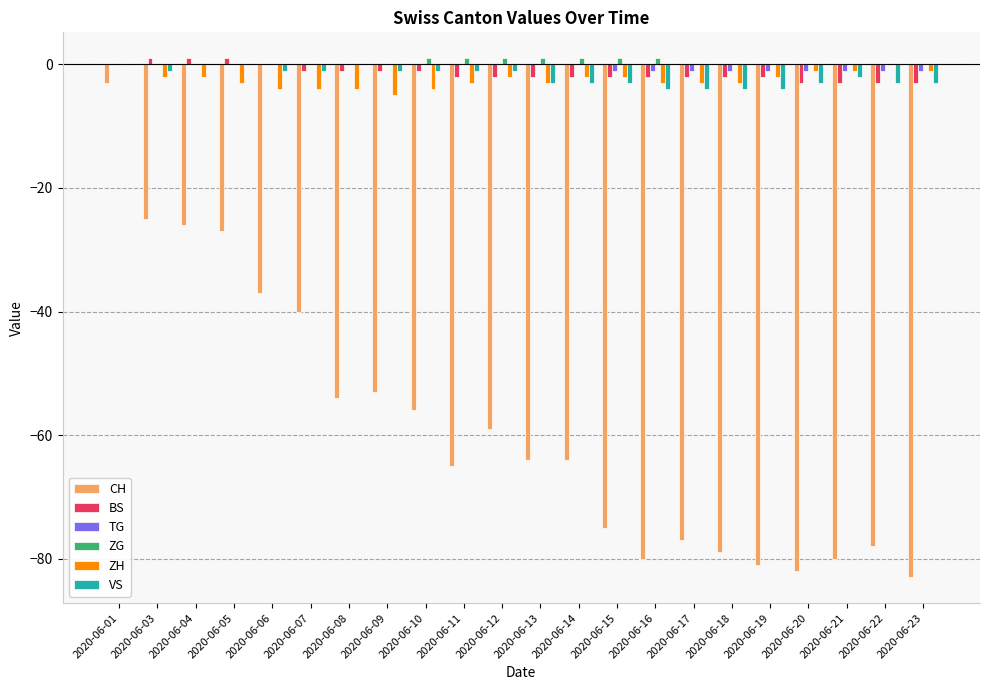

Reading right to left, list all the values displayed in this chart.

CH: 2020-06-23=-83	2020-06-22=-78	2020-06-21=-80	2020-06-20=-82	2020-06-19=-81	2020-06-18=-79	2020-06-17=-77	2020-06-16=-80	2020-06-15=-75	2020-06-14=-64	2020-06-13=-64	2020-06-12=-59	2020-06-11=-65	2020-06-10=-56	2020-06-09=-53	2020-06-08=-54	2020-06-07=-40	2020-06-06=-37	2020-06-05=-27	2020-06-04=-26	2020-06-03=-25	2020-06-01=-3
BS: 2020-06-23=-3	2020-06-22=-3	2020-06-21=-3	2020-06-20=-3	2020-06-19=-2	2020-06-18=-2	2020-06-17=-2	2020-06-16=-2	2020-06-15=-2	2020-06-14=-2	2020-06-13=-2	2020-06-12=-2	2020-06-11=-2	2020-06-10=-1	2020-06-09=-1	2020-06-08=-1	2020-06-07=-1	2020-06-06=0	2020-06-05=1	2020-06-04=1	2020-06-03=1	2020-06-01=0
TG: 2020-06-23=-1	2020-06-22=-1	2020-06-21=-1	2020-06-20=-1	2020-06-19=-1	2020-06-18=-1	2020-06-17=-1	2020-06-16=-1	2020-06-15=-1	2020-06-14=0	2020-06-13=0	2020-06-12=0	2020-06-11=0	2020-06-10=0	2020-06-09=0	2020-06-08=0	2020-06-07=0	2020-06-06=0	2020-06-05=0	2020-06-04=0	2020-06-03=0	2020-06-01=0
ZG: 2020-06-23=0	2020-06-22=0	2020-06-21=0	2020-06-20=0	2020-06-19=0	2020-06-18=0	2020-06-17=0	2020-06-16=1	2020-06-15=1	2020-06-14=1	2020-06-13=1	2020-06-12=1	2020-06-11=1	2020-06-10=1	2020-06-09=0	2020-06-08=0	2020-06-07=0	2020-06-06=0	2020-06-05=0	2020-06-04=0	2020-06-03=0	2020-06-01=0
ZH: 2020-06-23=-1	2020-06-22=0	2020-06-21=-1	2020-06-20=-1	2020-06-19=-2	2020-06-18=-3	2020-06-17=-3	2020-06-16=-3	2020-06-15=-2	2020-06-14=-2	2020-06-13=-3	2020-06-12=-2	2020-06-11=-3	2020-06-10=-4	2020-06-09=-5	2020-06-08=-4	2020-06-07=-4	2020-06-06=-4	2020-06-05=-3	2020-06-04=-2	2020-06-03=-2	2020-06-01=0
VS: 2020-06-23=-3	2020-06-22=-3	2020-06-21=-2	2020-06-20=-3	2020-06-19=-4	2020-06-18=-4	2020-06-17=-4	2020-06-16=-4	2020-06-15=-3	2020-06-14=-3	2020-06-13=-3	2020-06-12=-1	2020-06-11=-1	2020-06-10=-1	2020-06-09=-1	2020-06-08=0	2020-06-07=-1	2020-06-06=-1	2020-06-05=0	2020-06-04=0	2020-06-03=-1	2020-06-01=0